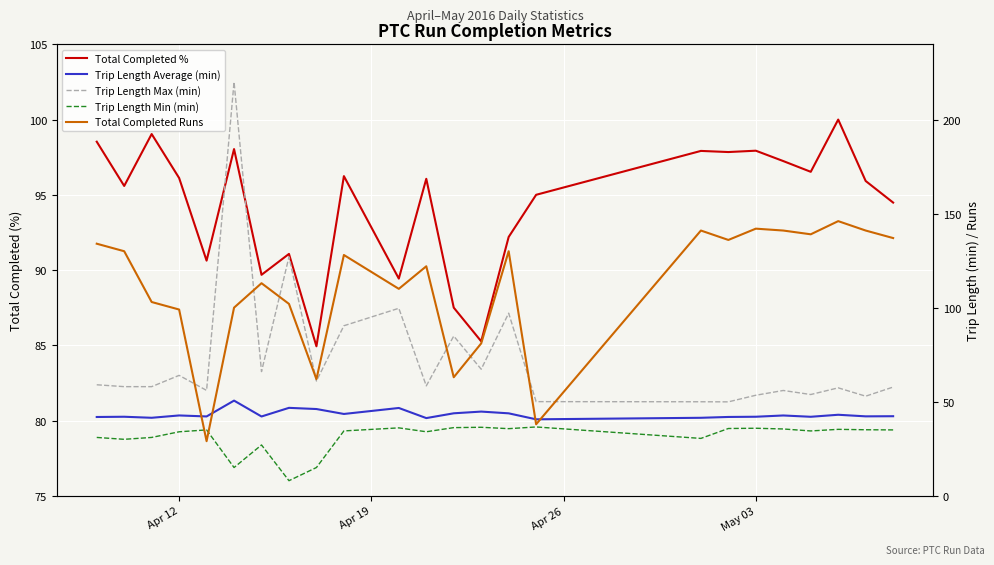

The Trip Length Average (min) series shows 42.7 at Apr 12. True or false?

True